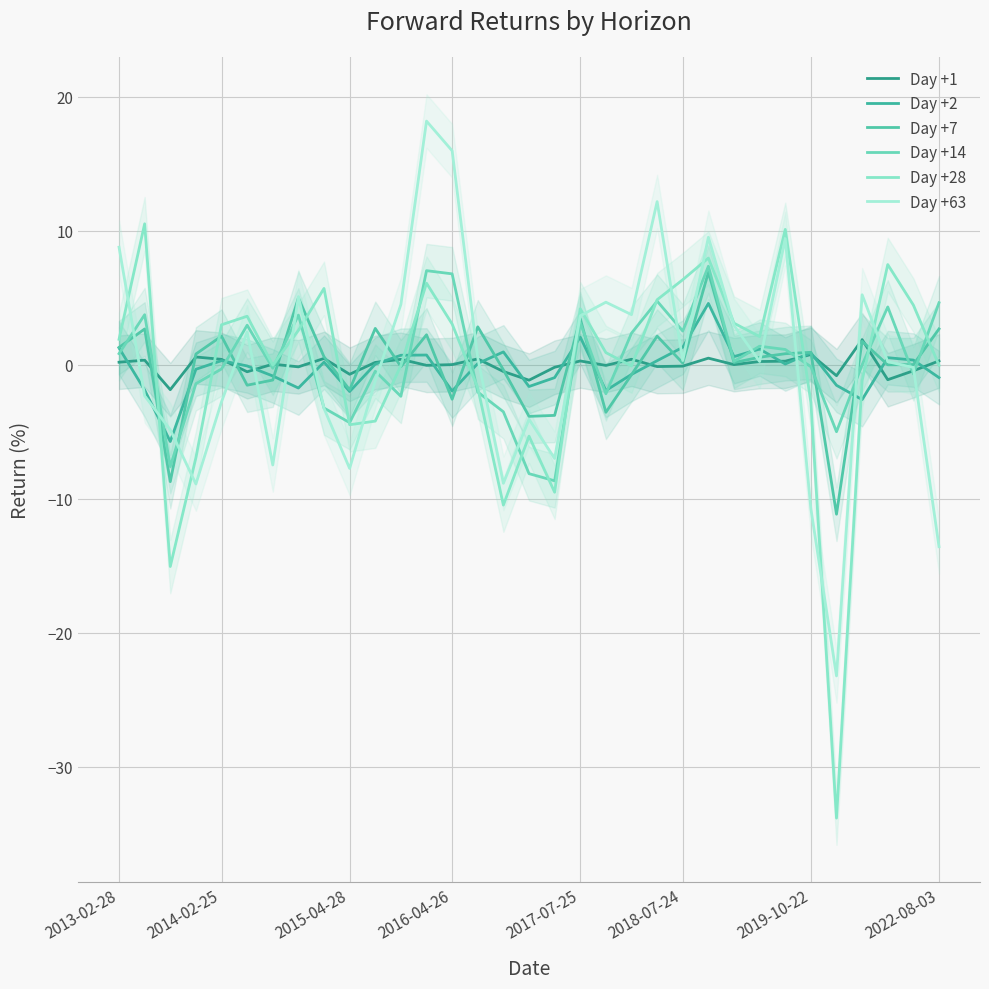

What is the sum of the Day +14 values at 22 and 2019-10-22?

2.2